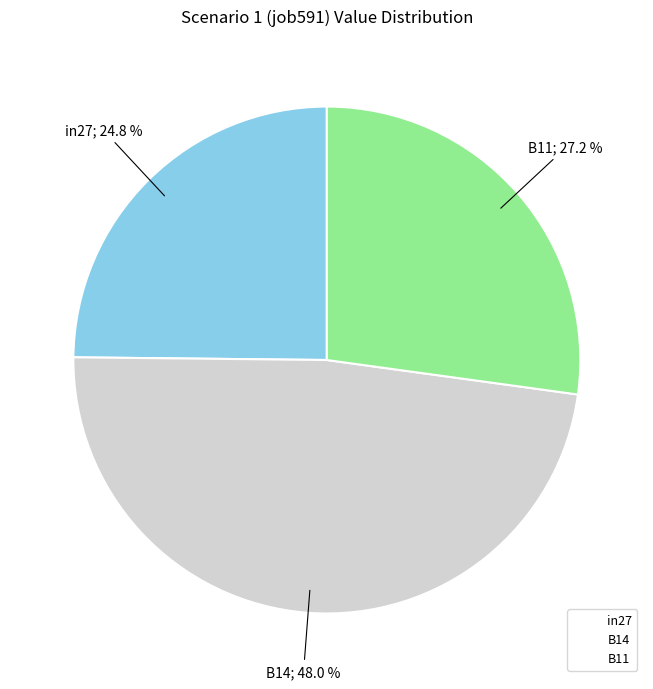

True or false: B11 accounts for 27% of the total.

True